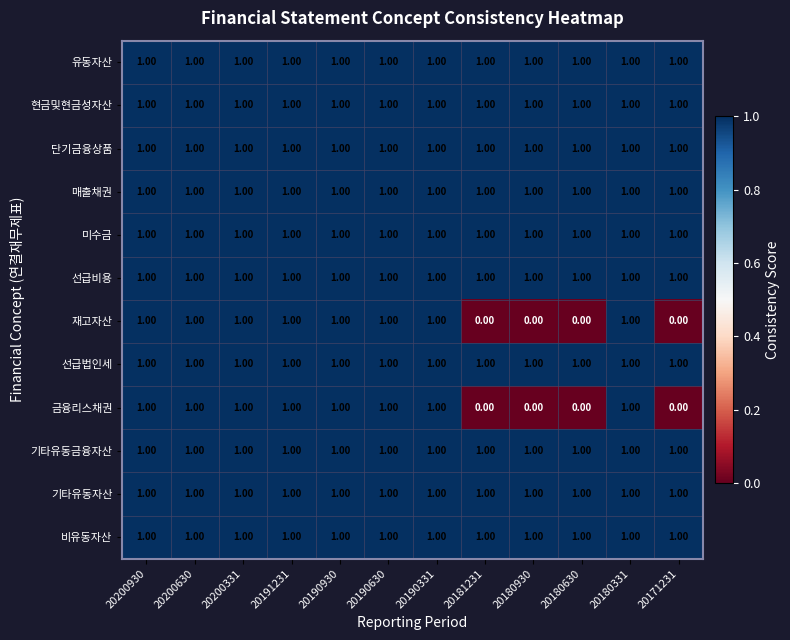

What is the total value across all series at 20200630?

12